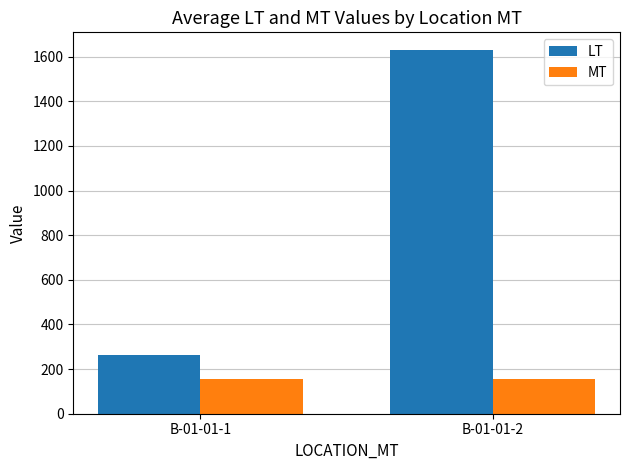

What is the average value of the MT series?

157